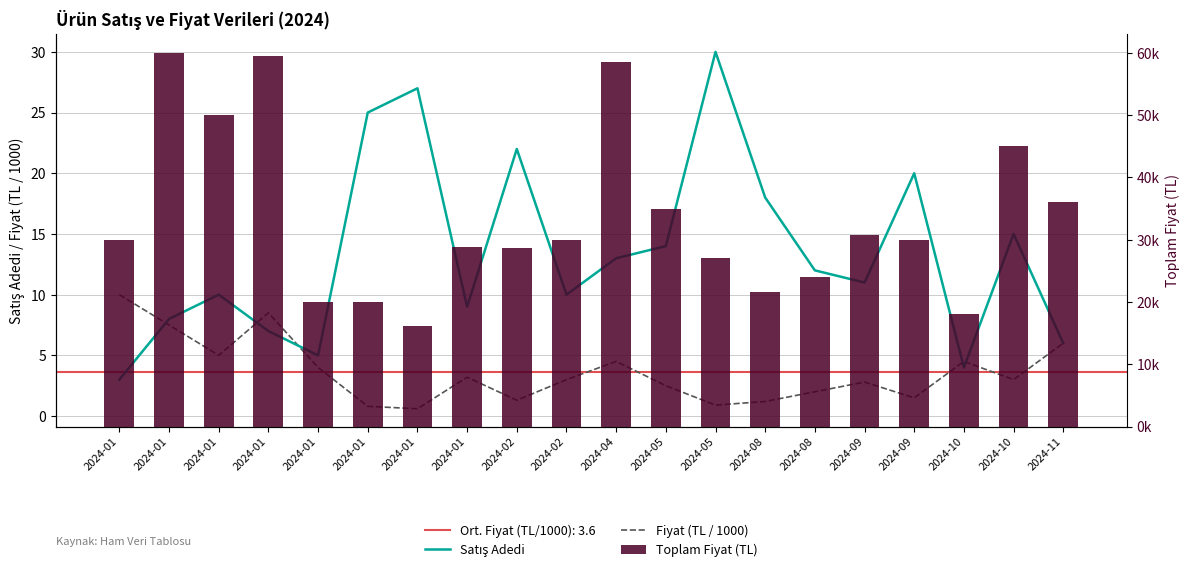

At 2024-01, list the series in order from largest to smallest.

Toplam Fiyat (TL), Fiyat (TL / 1000), Satış Adedi